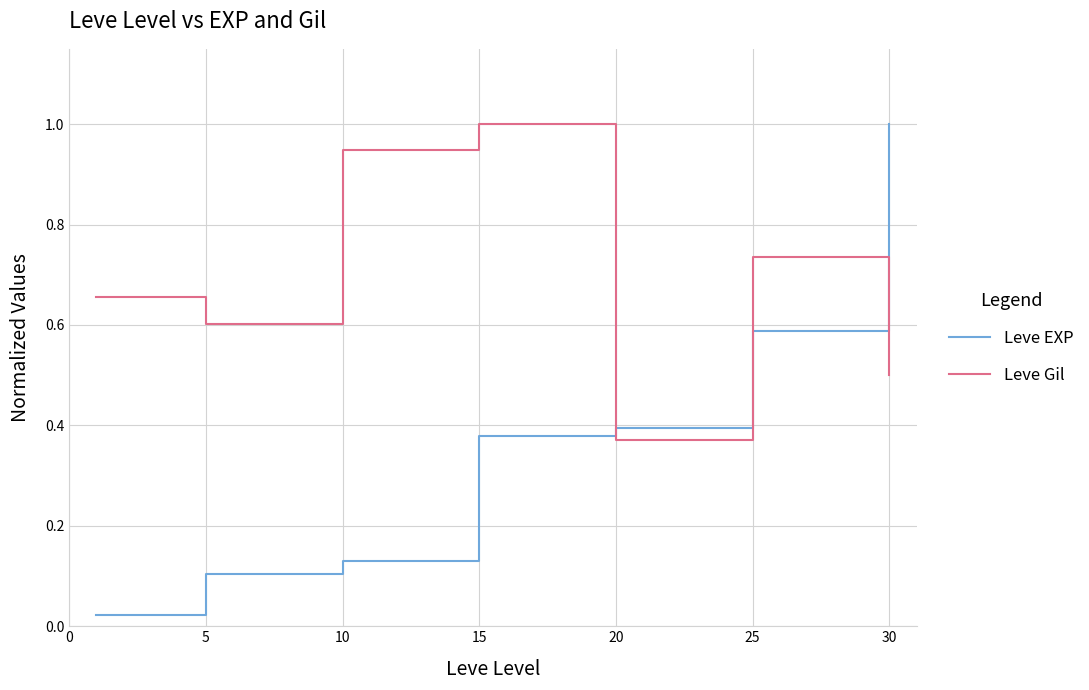

What is the difference between the second highest and second lowest values in the Leve EXP series?

0.5